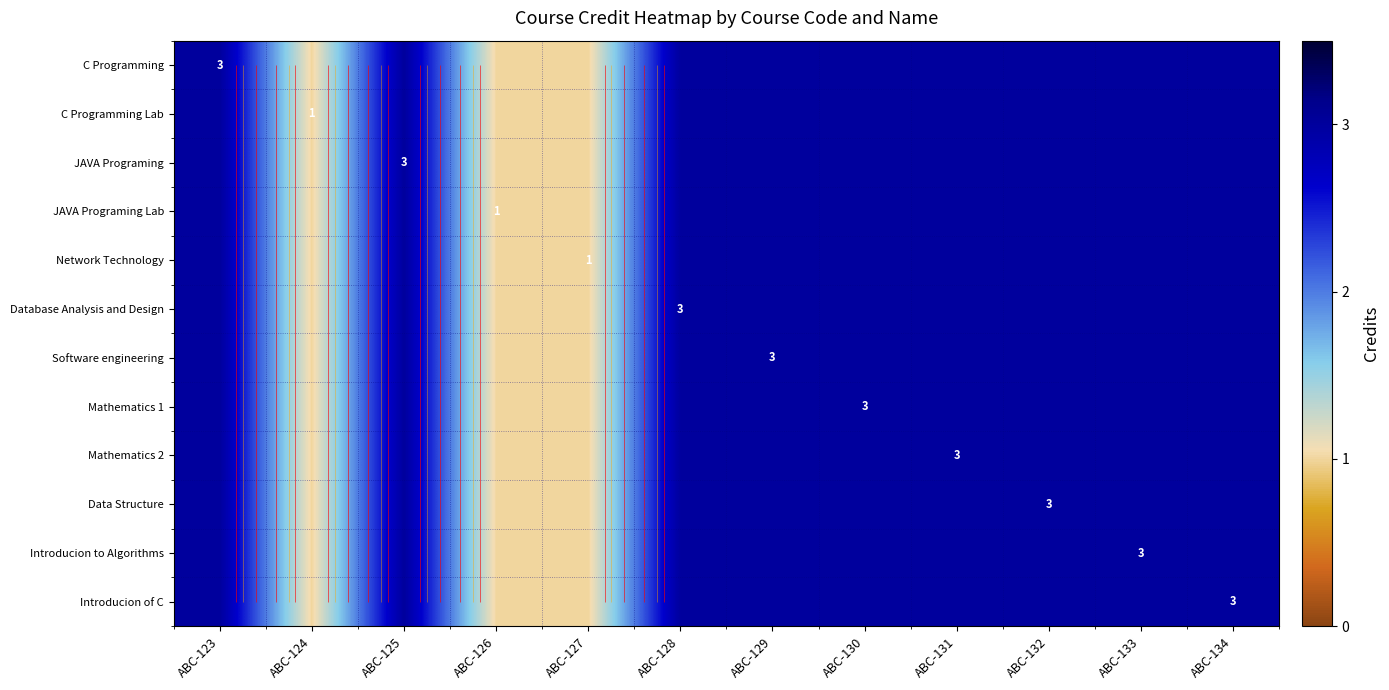

Read the Mathematics 2 value at ABC-129.

3